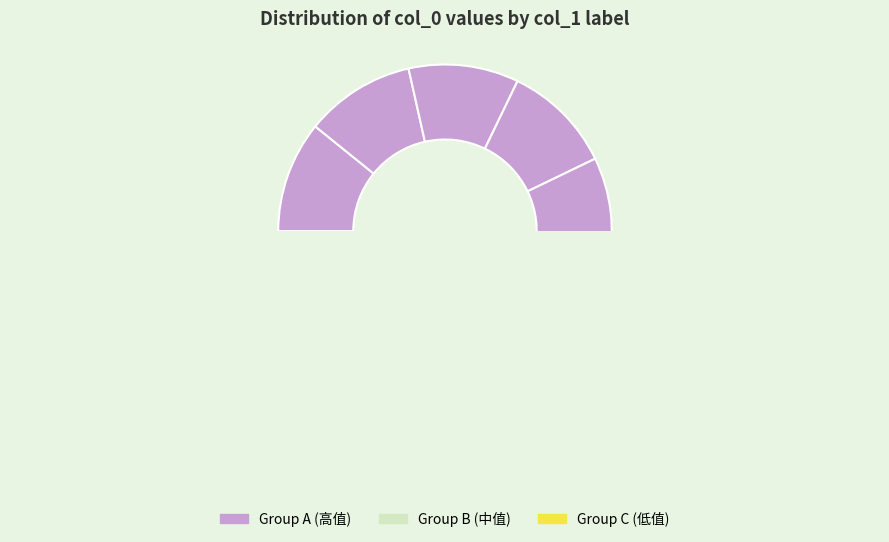

What is the total percentage of 和青县张树筠先生咏怀五首 其三 and 和青县张树筠先生咏怀五首?

21.5%